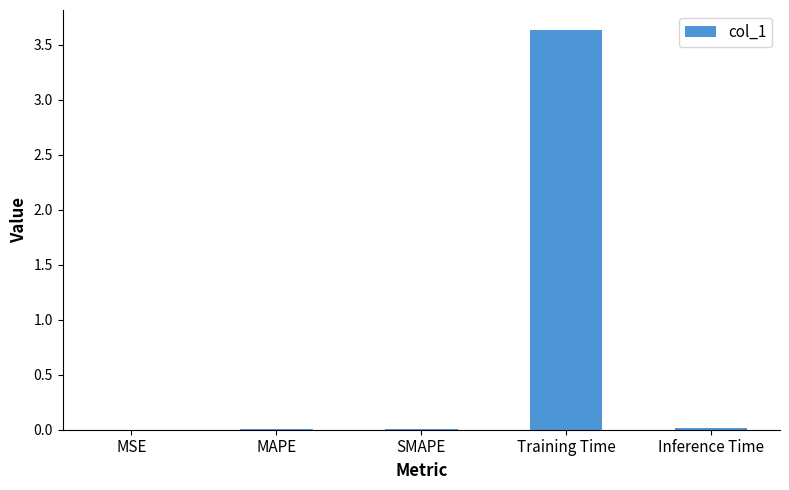

What is the greatest value displayed?

3.6